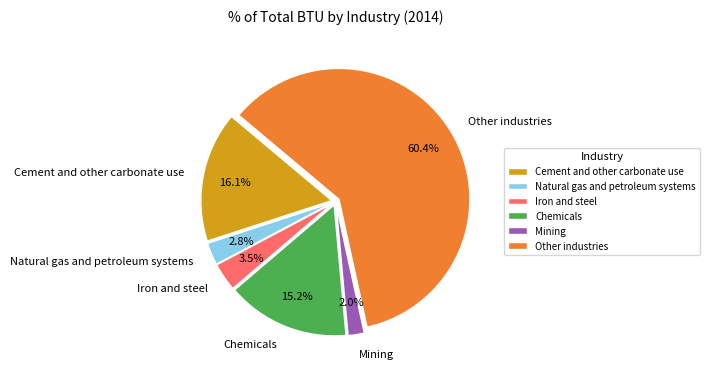

Is there a majority slice in this chart?

Yes